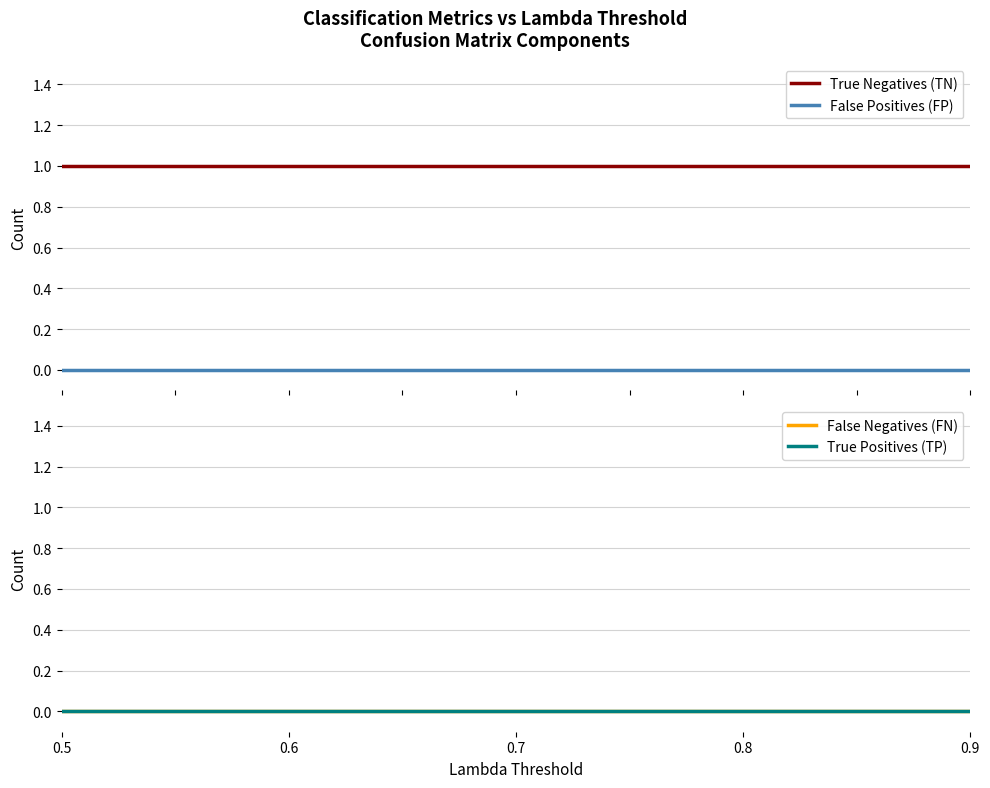

True or false: False Positives (FP) and True Negatives (TN) intersect in this chart.

False